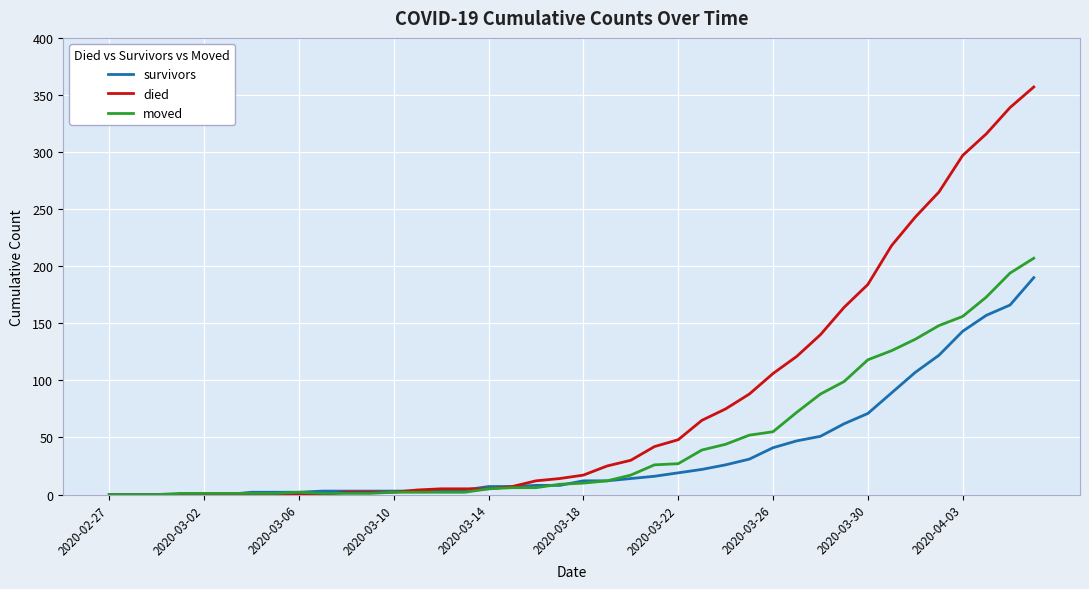

What is the greatest value displayed?

357